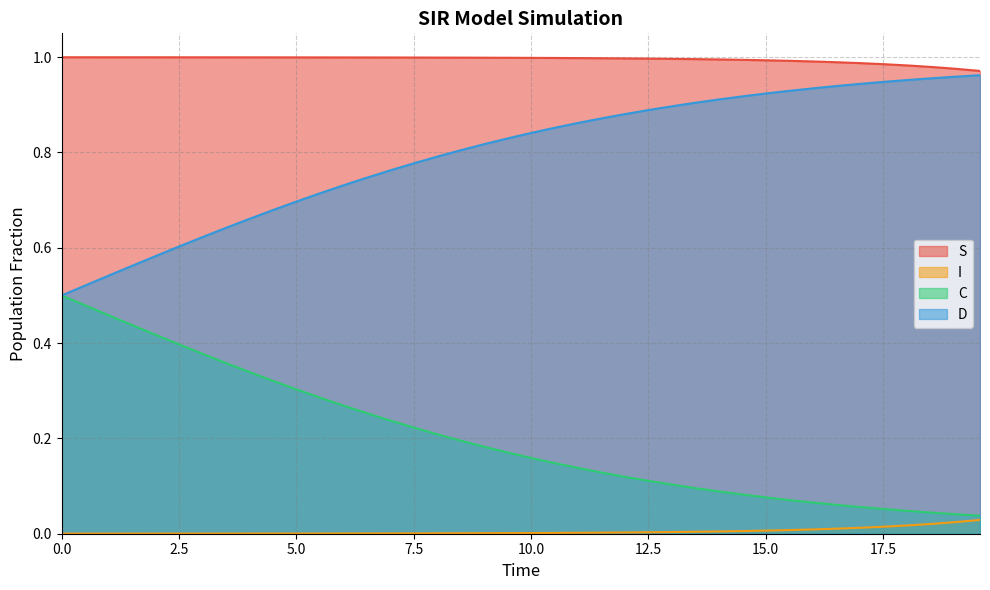

Which series has the largest total across all categories?

S